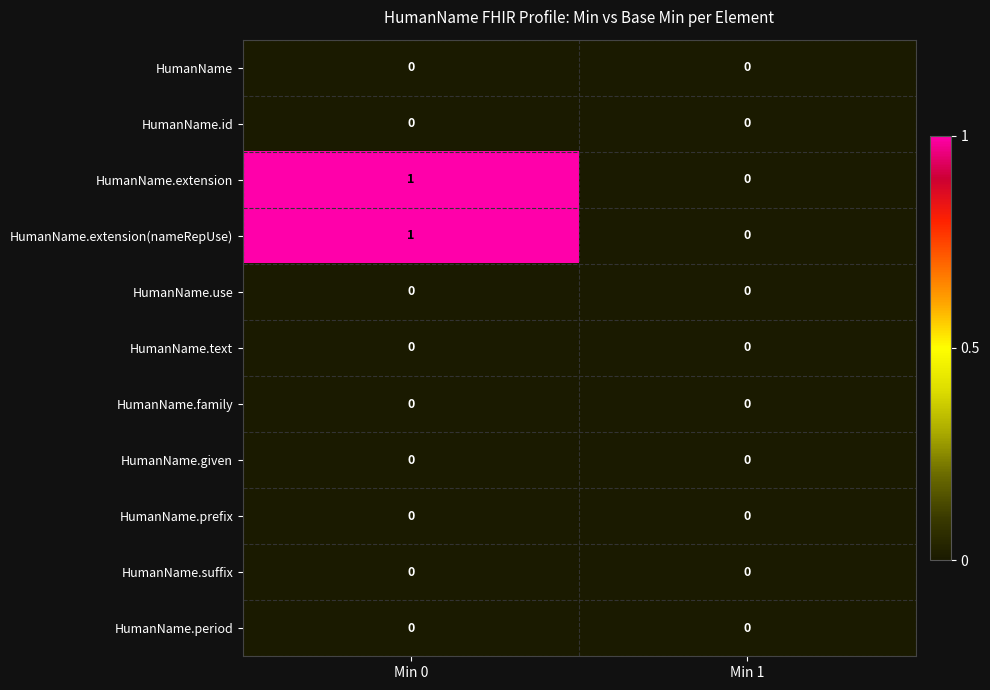

Which category has the highest value in the HumanName.extension(nameRepUse) series?

Min 0